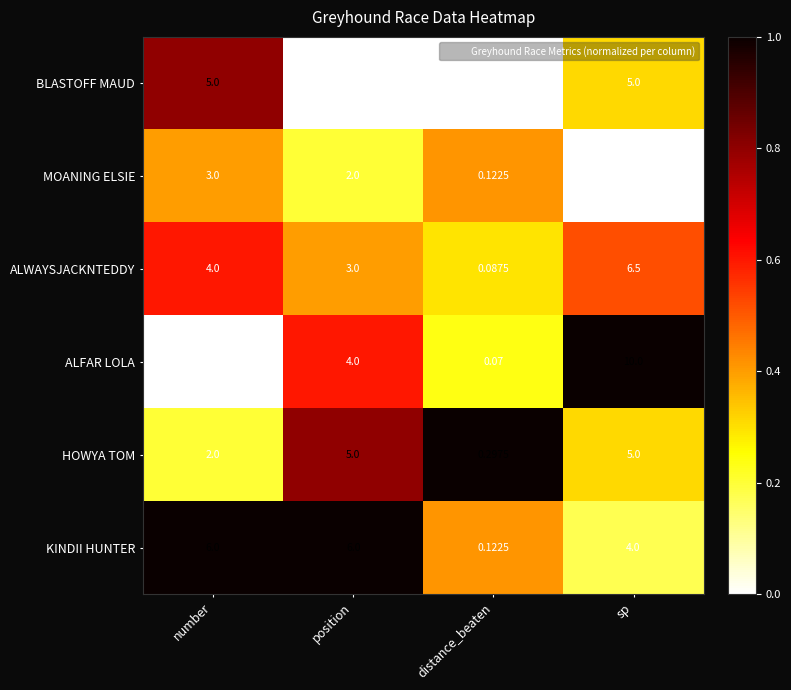

At which category is the sum across all series the highest?

sp